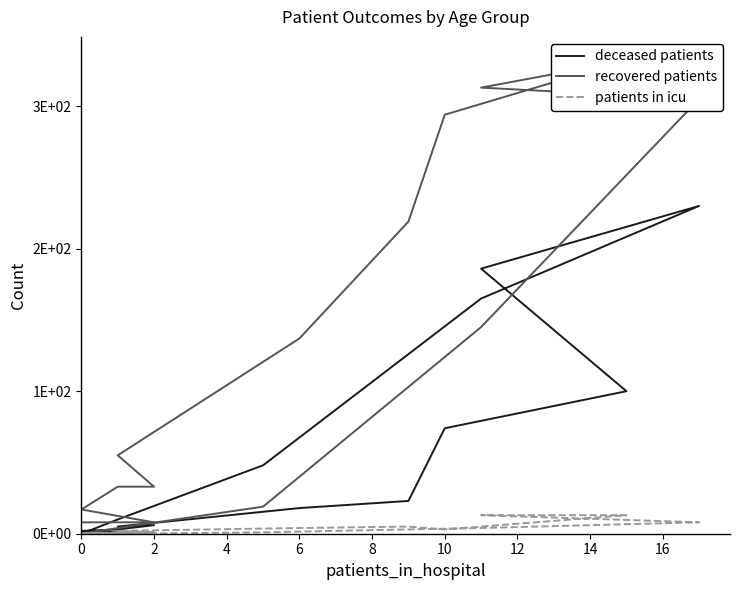

How many lines are shown in the chart?

3